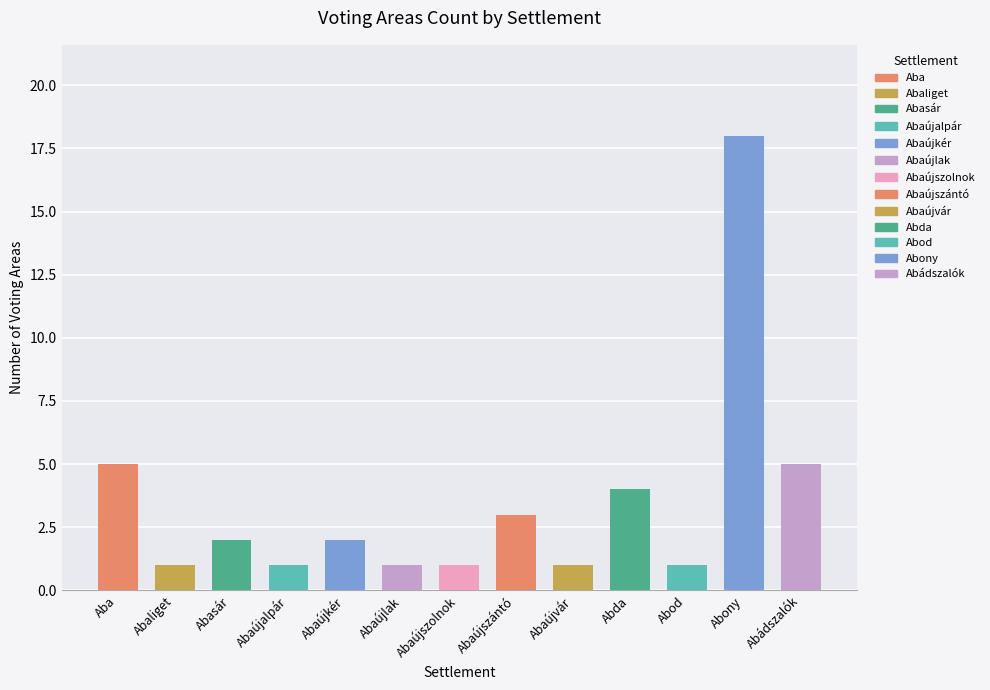

The value at Abod is 1. True or false?

True